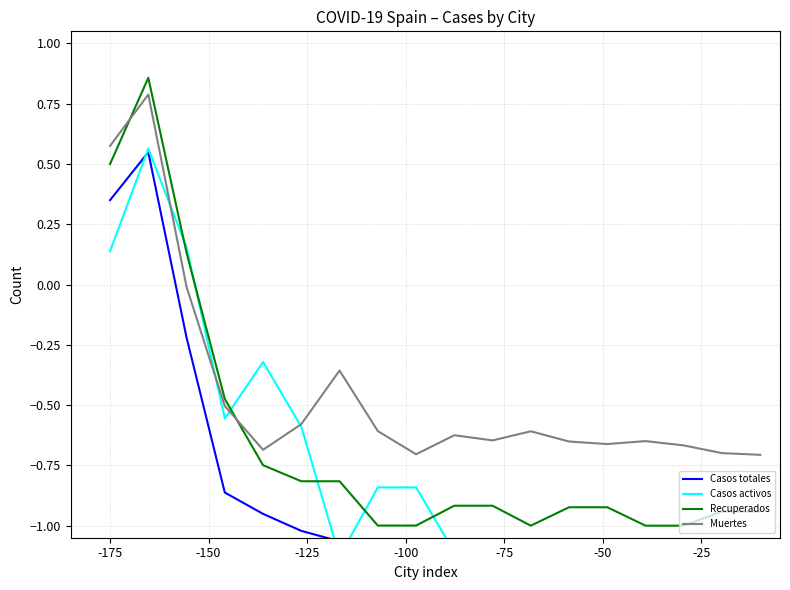

Reading left to right, transcribe all the data shown in this chart.

Casos totales: 0.3	0.5	-0.2	-0.9	-1.0	-1.0	-1.1	-1.1	-1.2	-1.2	-1.2	-1.3	-1.3	-1.3	-1.3	-1.3	-1.3	-1.3
Casos activos: 0.1	0.6	0.2	-0.6	-0.3	-0.6	-1.1	-0.8	-0.8	-1.1	-1.1	-1.1	-1.1	-1.1	-1.1	-1.1	-1.1	-1.1
Recuperados: 0.5	0.9	0.1	-0.5	-0.7	-0.8	-0.8	-1.0	-1.0	-0.9	-0.9	-1.0	-0.9	-0.9	-1.0	-1.0	-0.9	-0.9
Muertes: 0.6	0.8	-0.0	-0.5	-0.7	-0.6	-0.4	-0.6	-0.7	-0.6	-0.6	-0.6	-0.7	-0.7	-0.6	-0.7	-0.7	-0.7